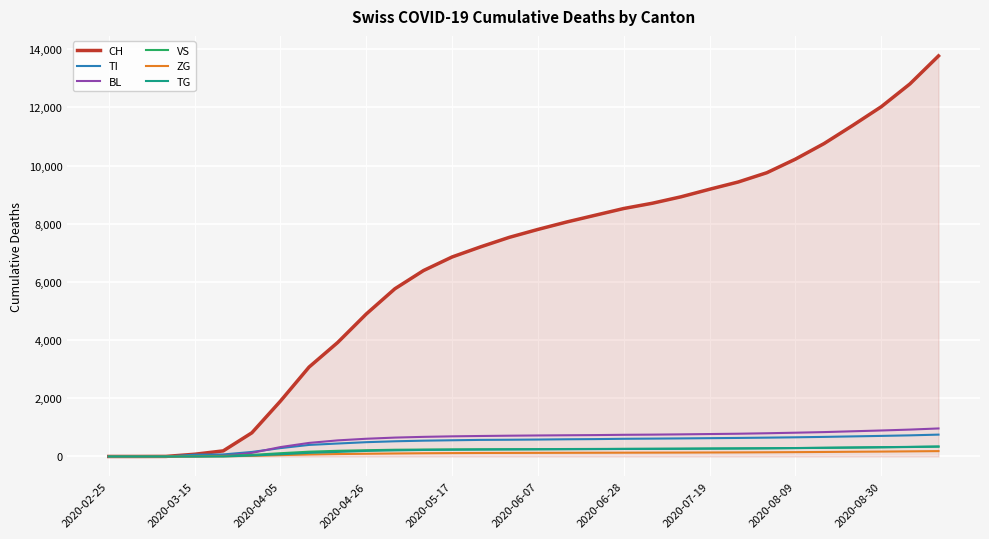

What is the maximum value shown in the chart?

13769